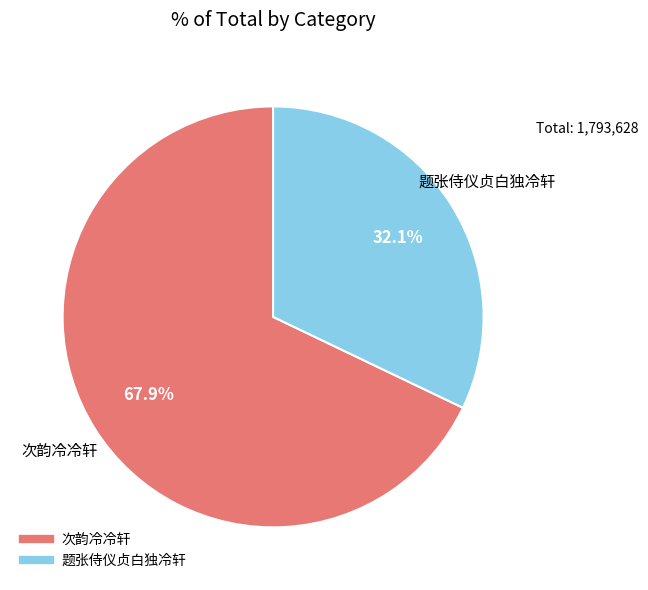

Is it true that 次韵冷冷轩 is 68% of the pie?

True